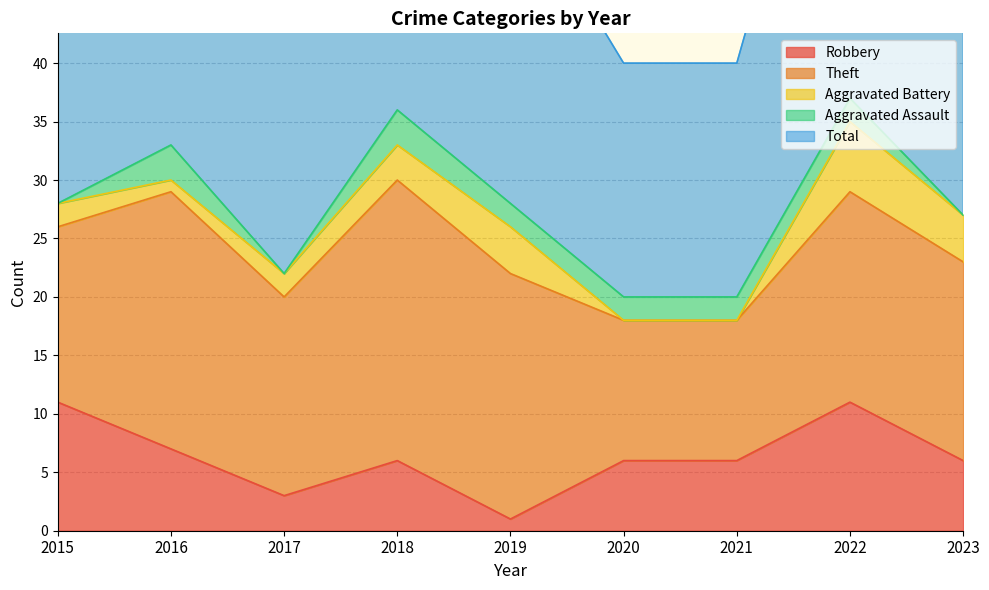

Reading left to right, transcribe all the data shown in this chart.

Robbery: 11	7	3	6	1	6	6	11	6
Theft: 15	22	17	24	21	12	12	18	17
Aggravated Battery: 2	1	2	3	4	0	0	6	4
Aggravated Assault: 0	3	0	3	2	2	2	2	0
Total: 28	33	23	36	28	20	20	37	29